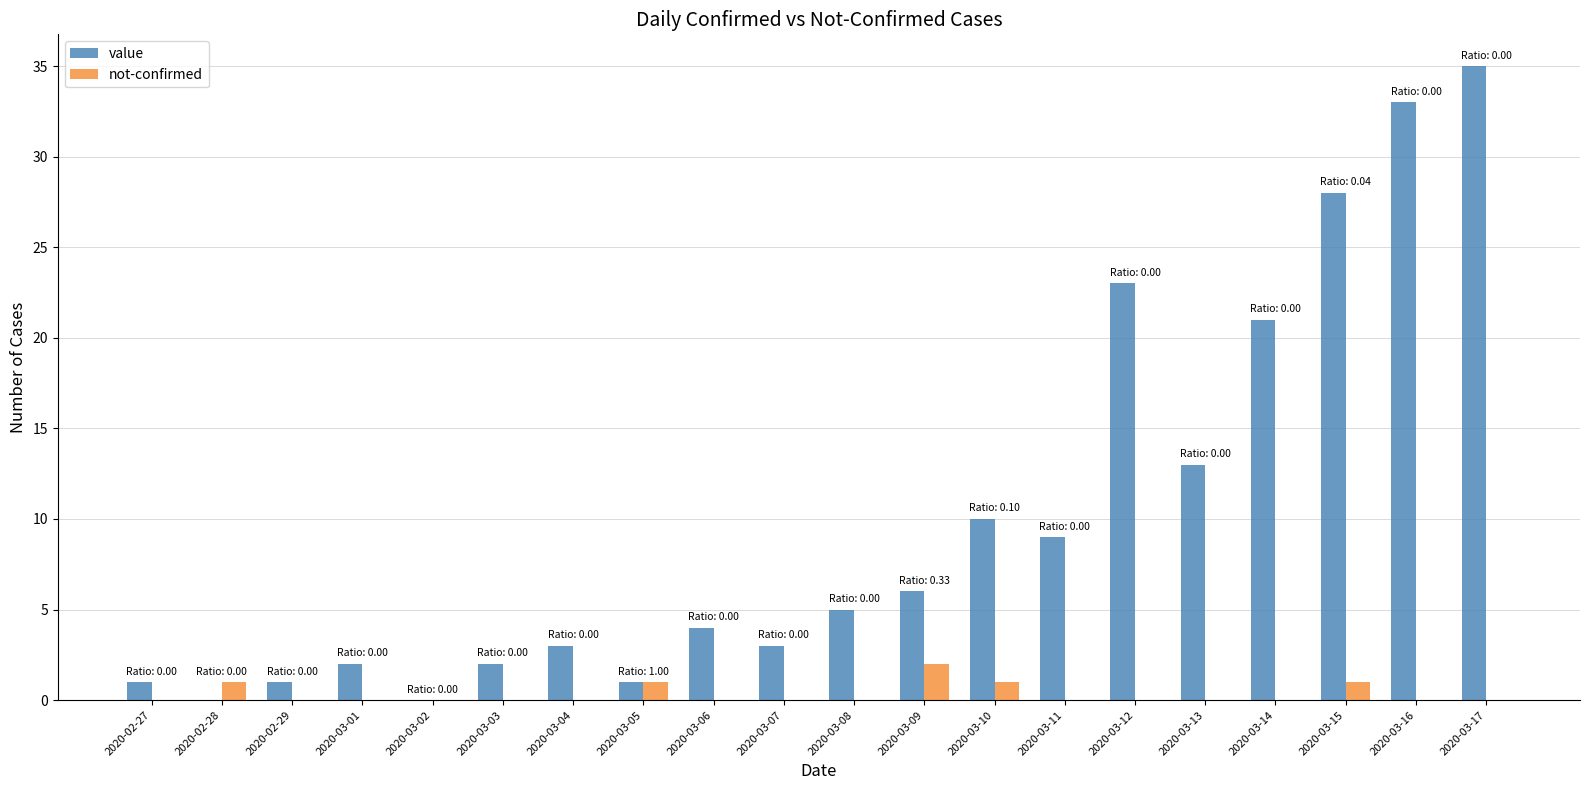

What are all the series names shown in the legend?

value, not-confirmed